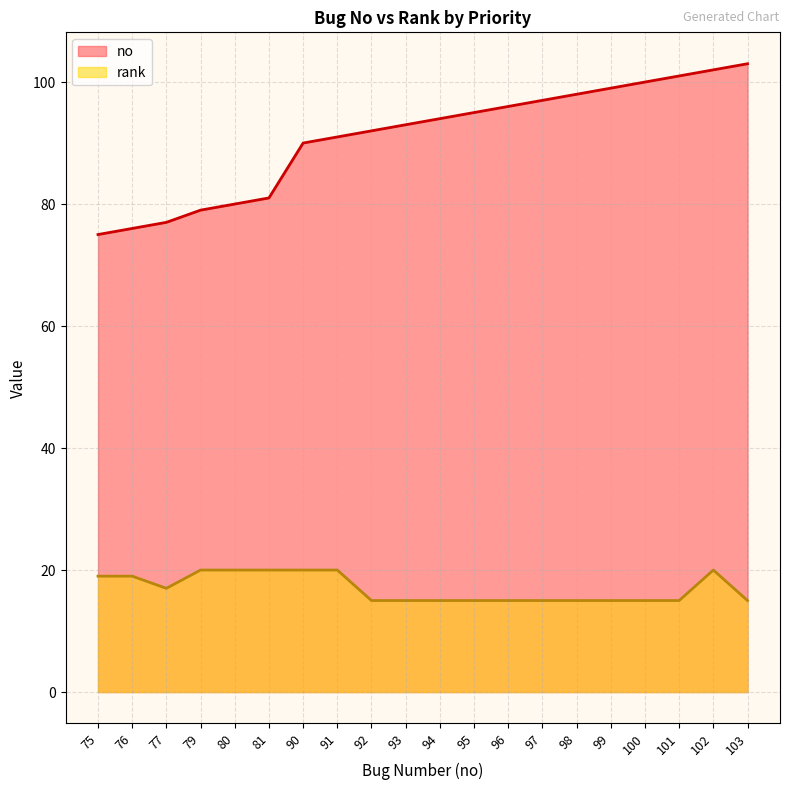

How many data points does each series have?

20